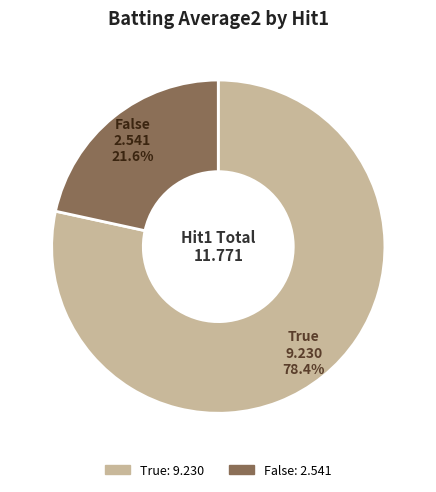

How many slices are in this pie chart?

2